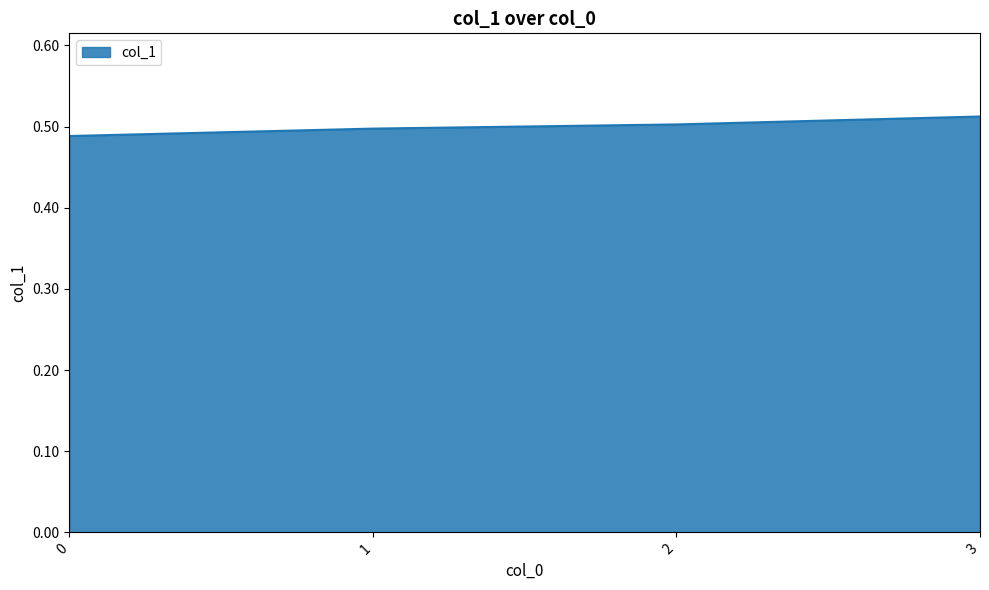

Rank the categories by value from lowest to highest.

0, 1, 2, 3